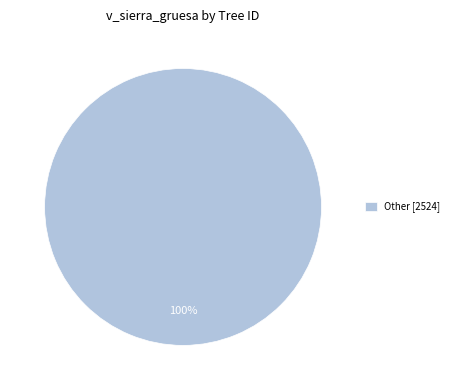

Rank the categories by value from highest to lowest.

Other [2524]